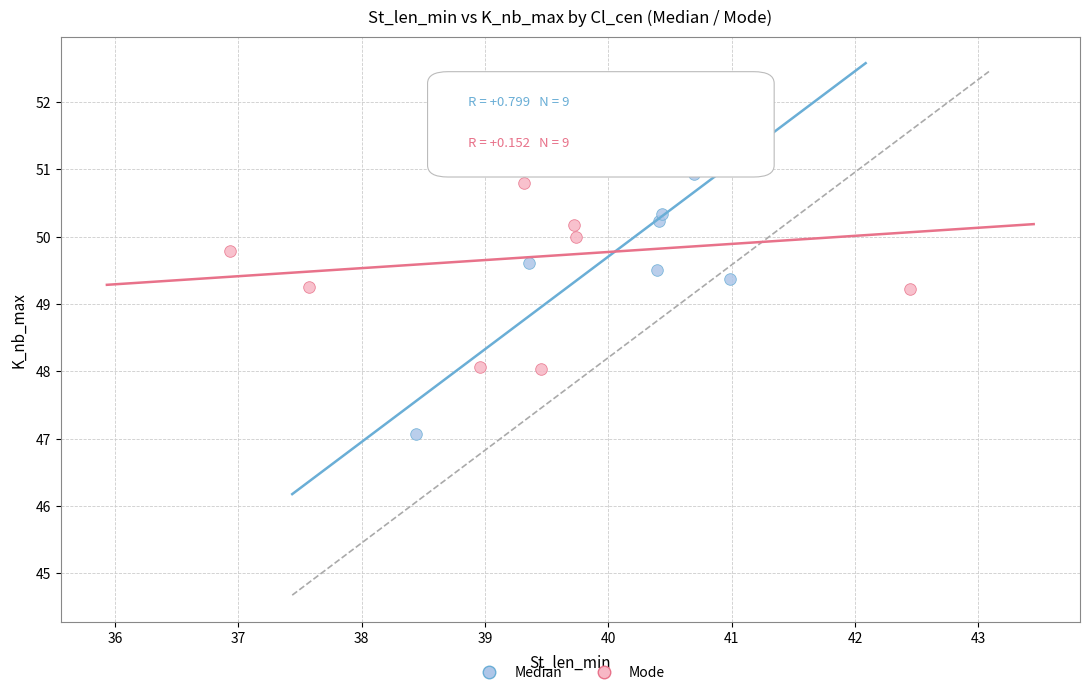

What are all the series names shown in the legend?

Median, Mode